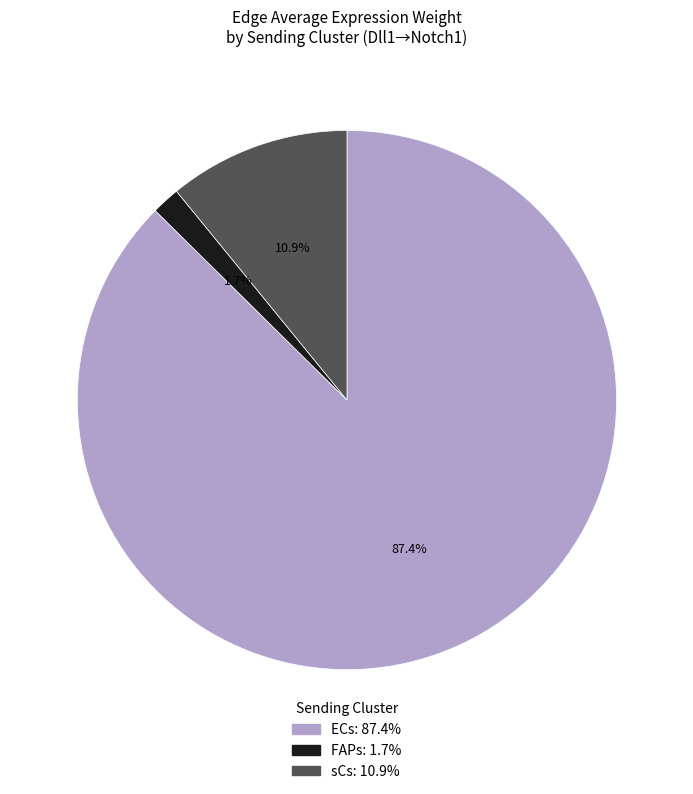

Combined, what portion of the pie is ECs and FAPs?

89.1%